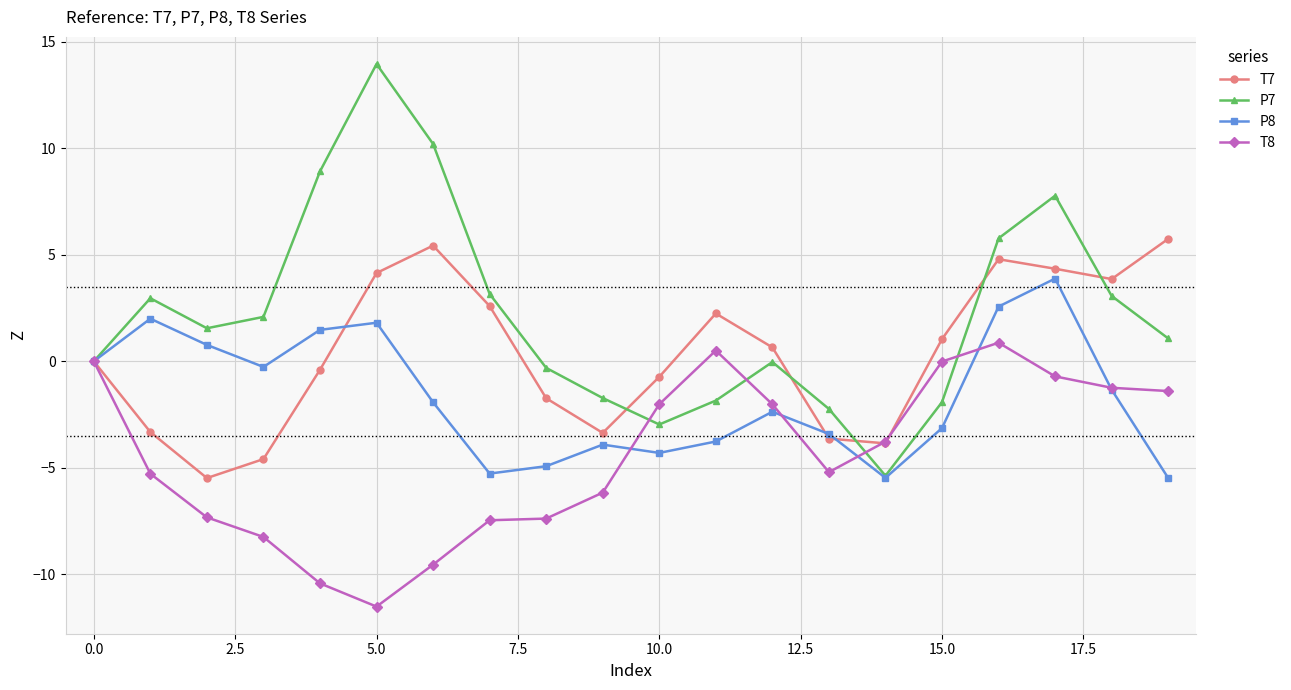

What is the value of the P8 point at the 12th from the left?

-3.8